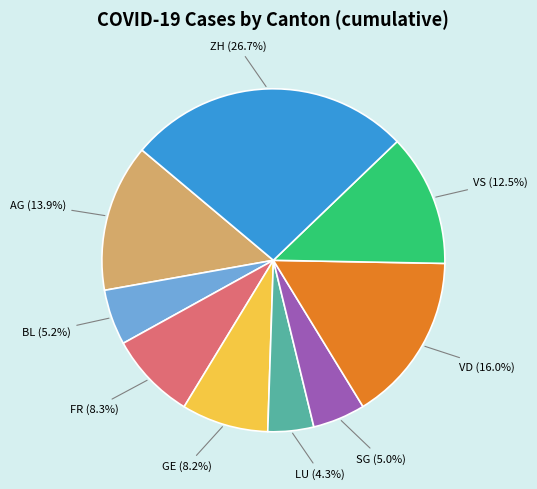

Does any single category account for the majority?

No